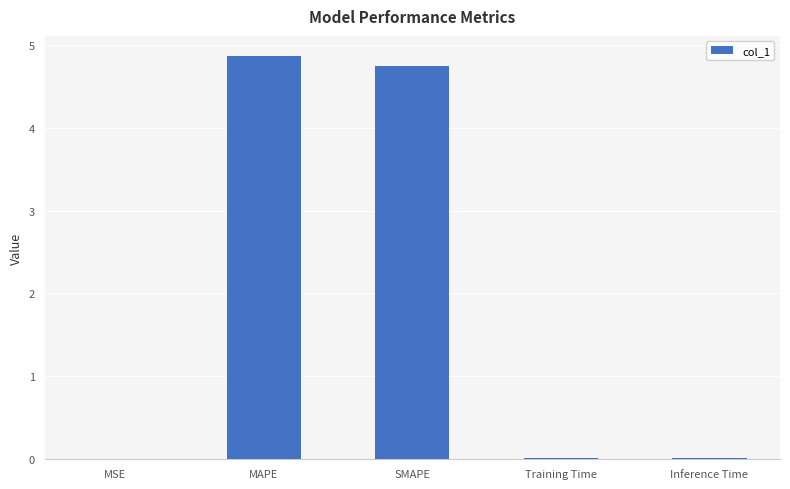

The value at MAPE is 4.9. True or false?

True